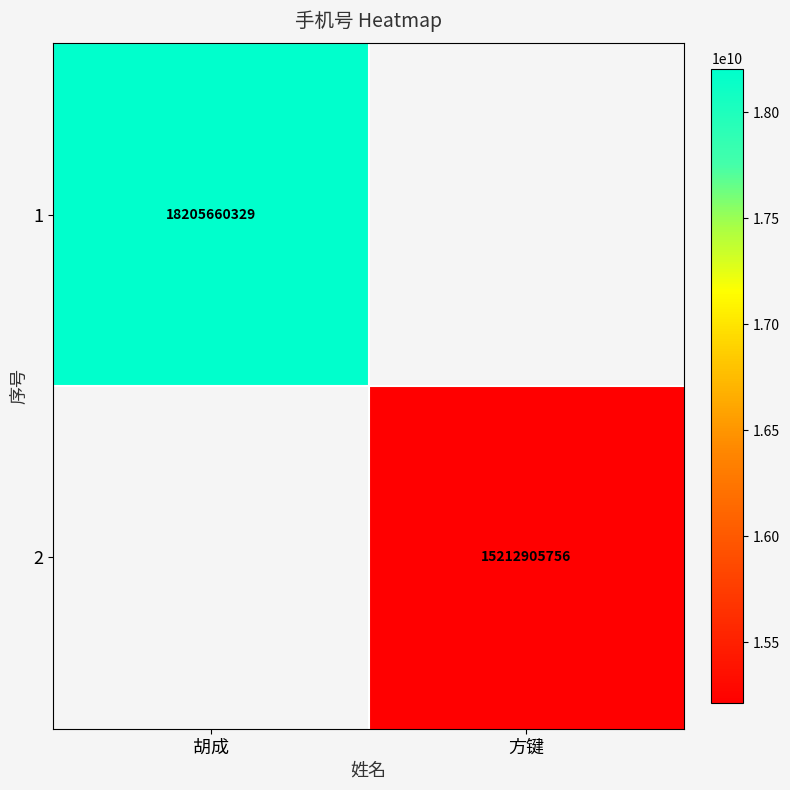

True or false: 2 has a value of 15212905756 at 方键.

True